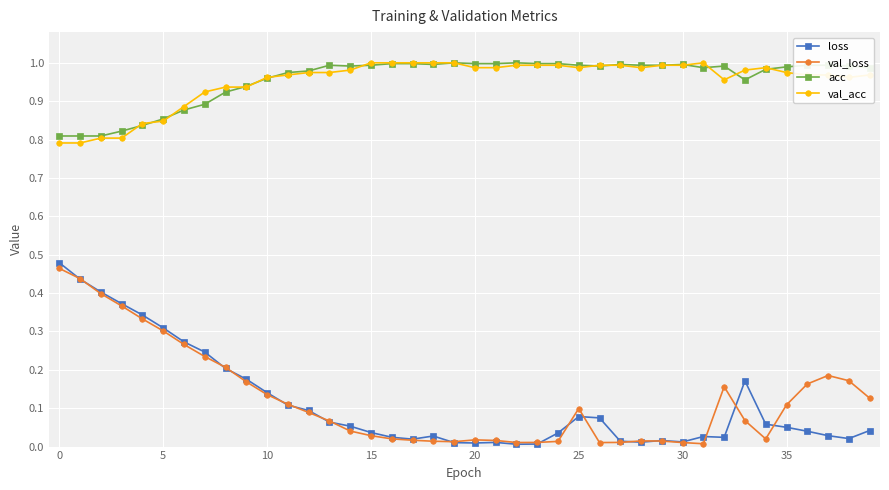

True or false: val_loss has more than 1 interior local peaks.

True